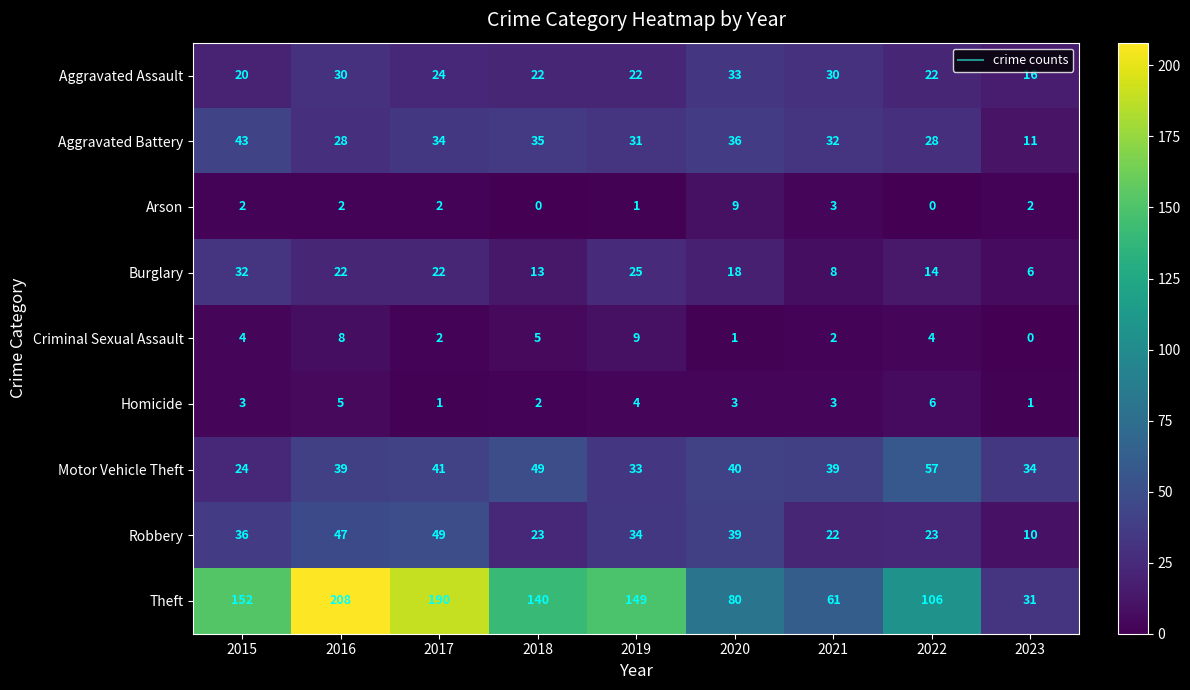

At which label is Theft closest to 119?

2022